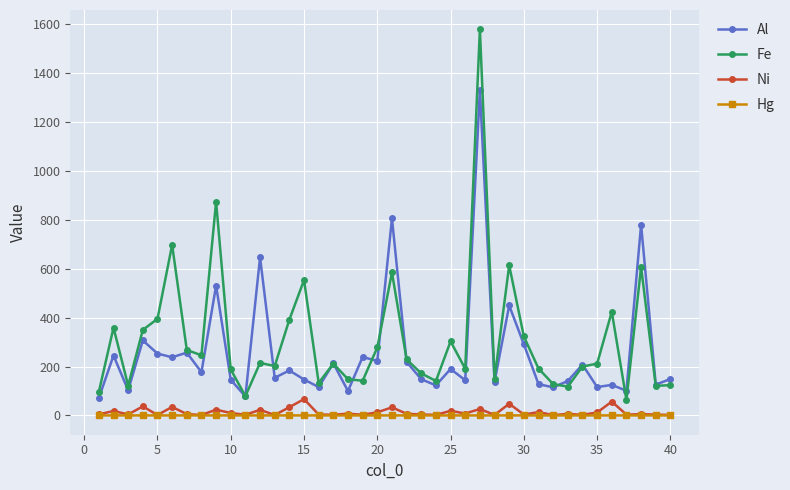

What is the average value of the Fe series?

310.8